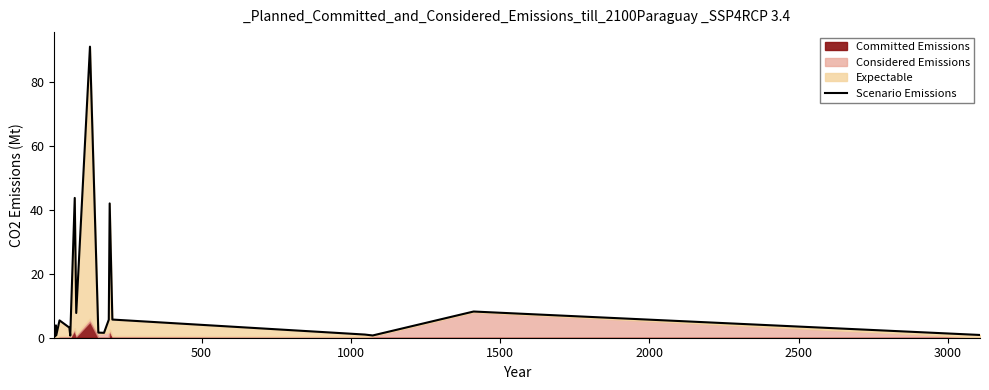

What is the value of the 19th point from the left?

8.2